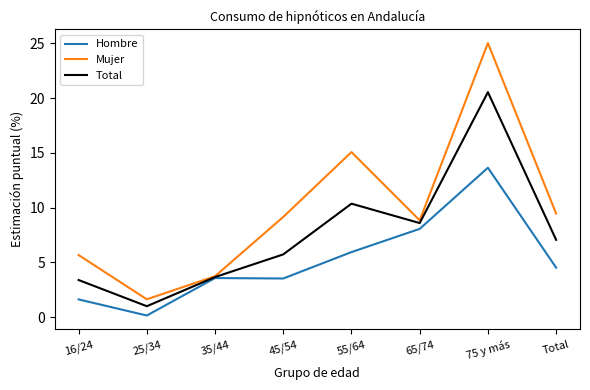

Which category has the highest value in the Total series?

75 y más